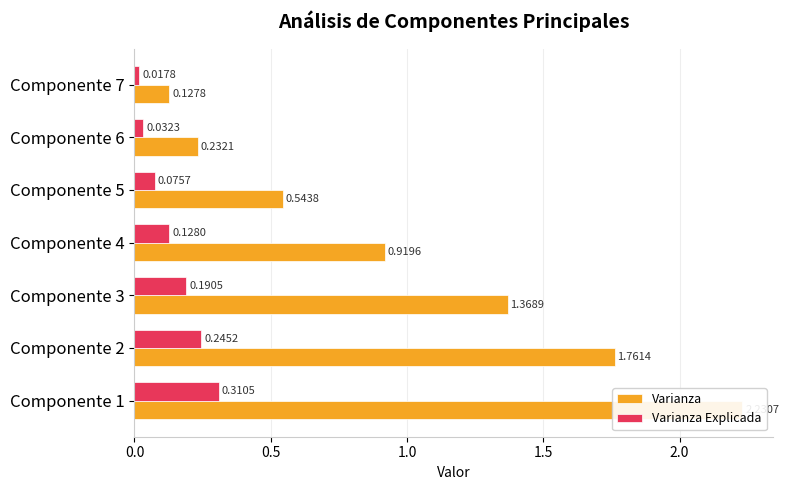

True or false: Varianza has a value of 0.5 at Componente 5.

True